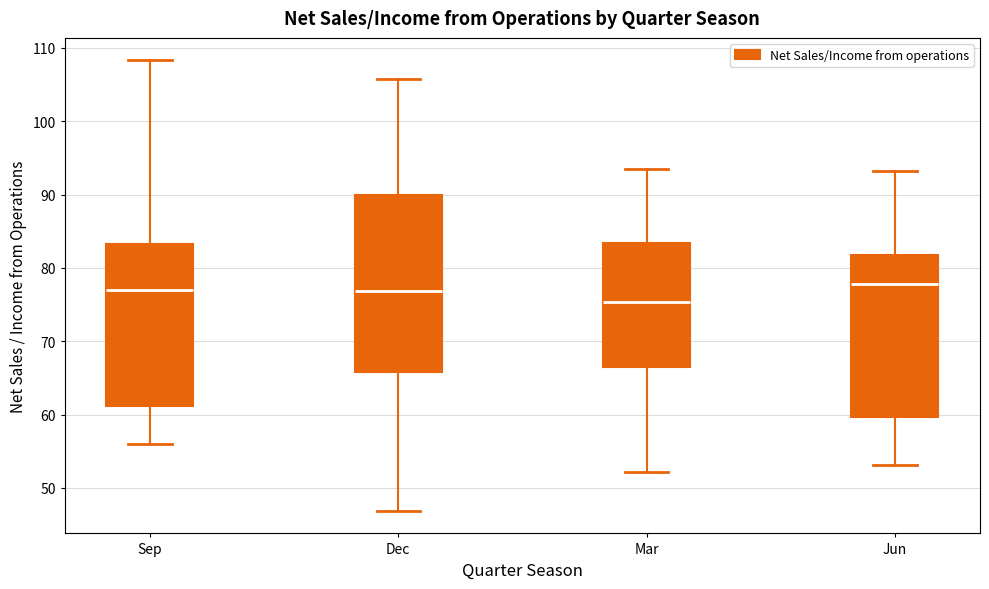

Where does the lower whisker of the box for Mar end on the y-axis? The values are not printed on the chart, so give them approximately, as read against the axis.

52